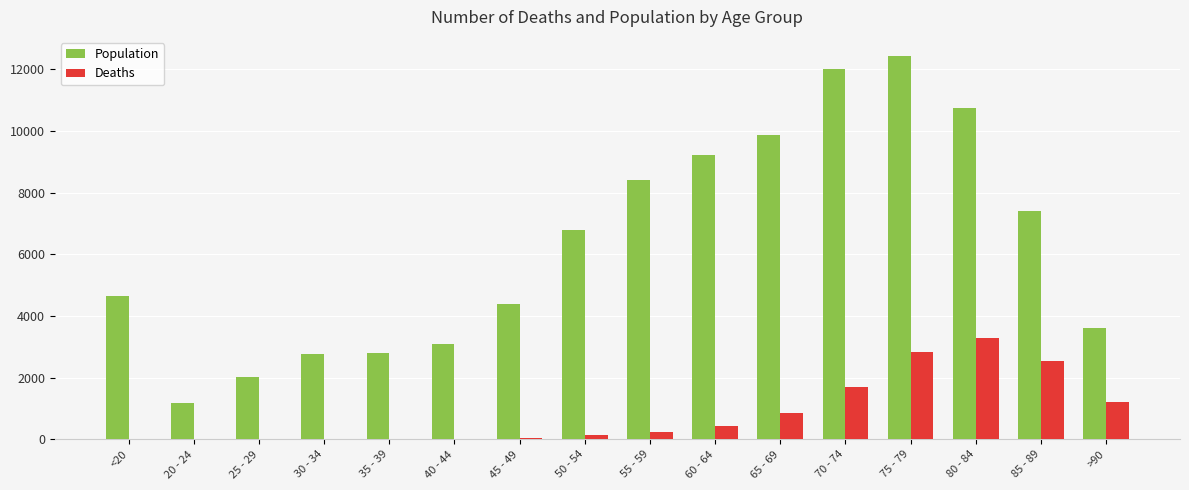

What is the spread (max minus min) of values at 85 - 89?

4869